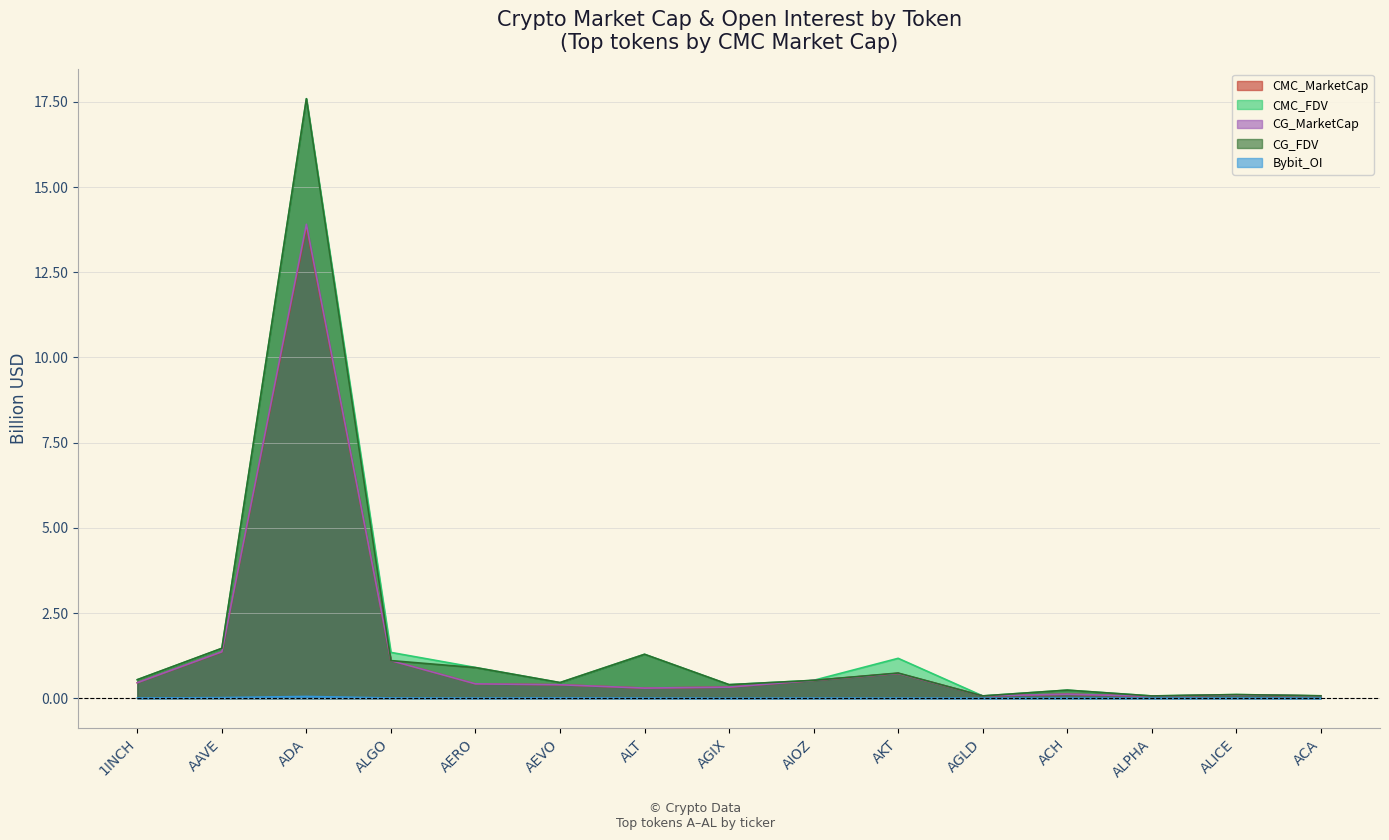

At which category is the sum across all series the highest?

ADA